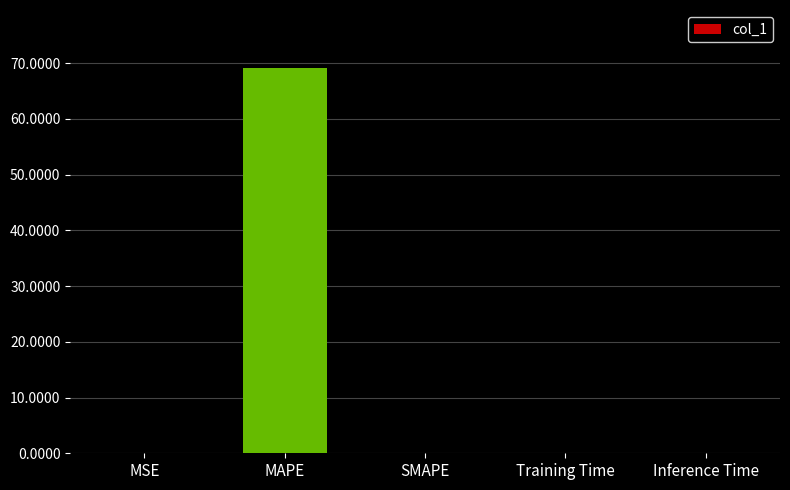

What is the average value?

13.8